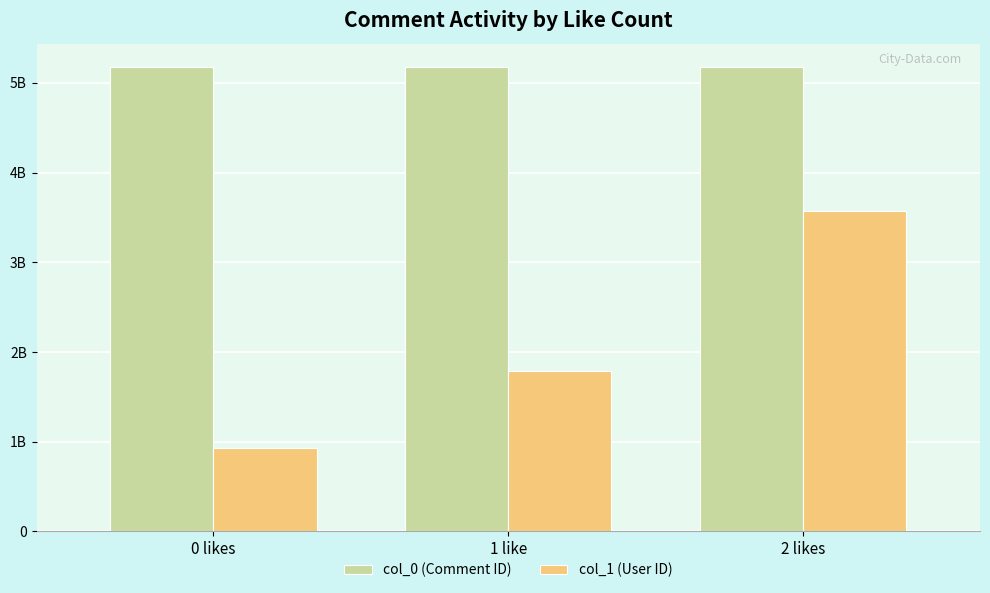

Between 0 likes and 1 like, which series saw the biggest shift?

col_1 (User ID)